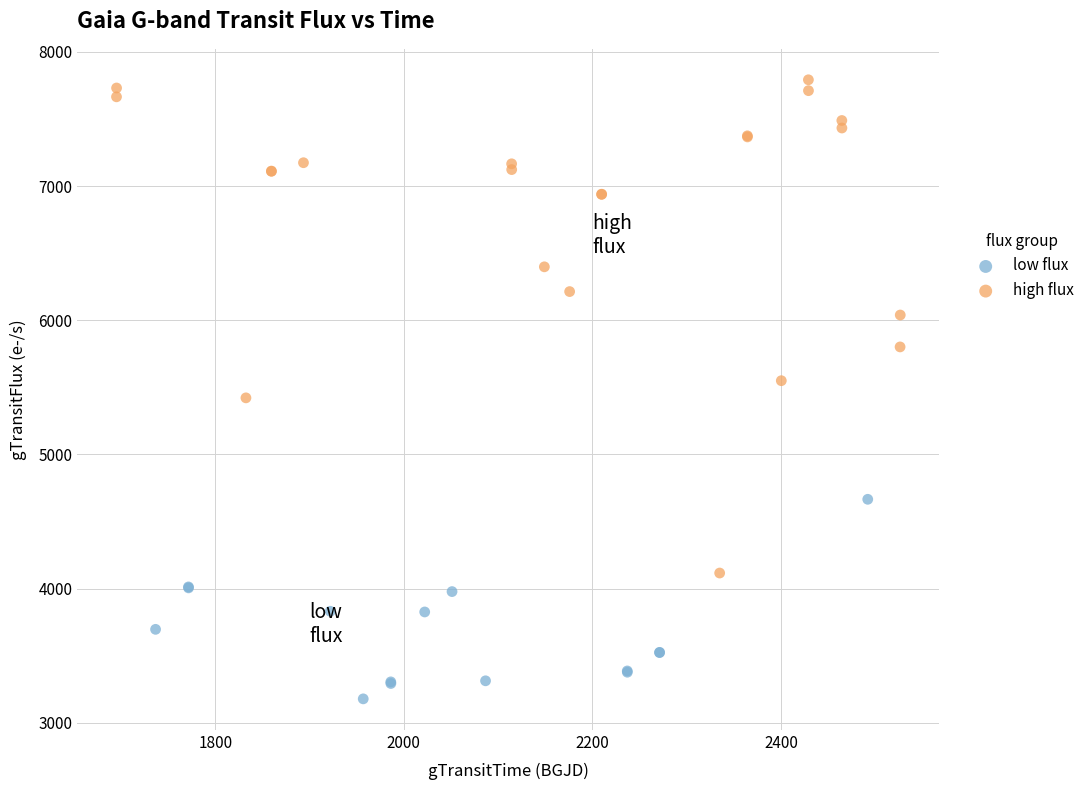

Which series has the largest Y range (max minus min)?

high flux